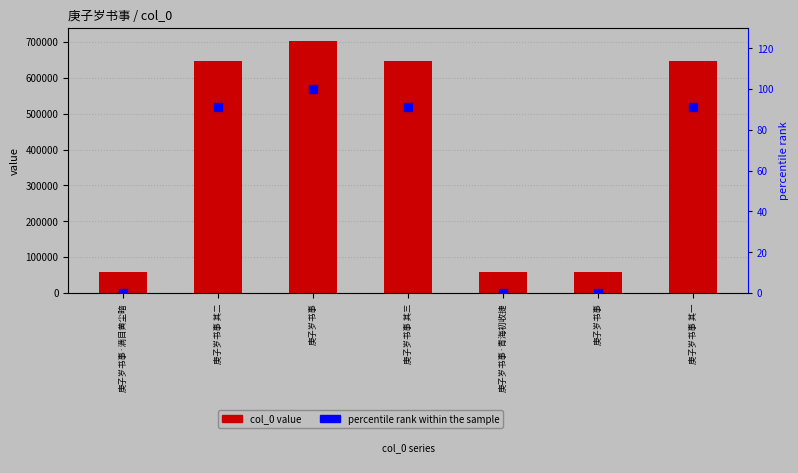

Which series contains the highest Y value?

col_0